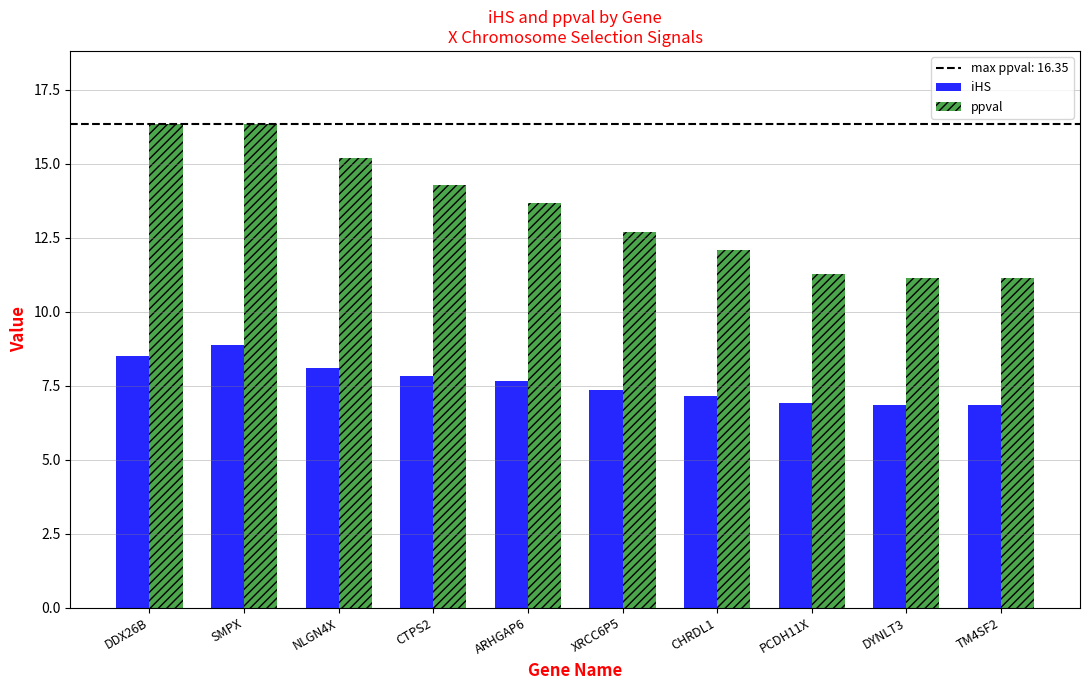

True or false: ppval has a value of 15.7 at CHRDL1.

False